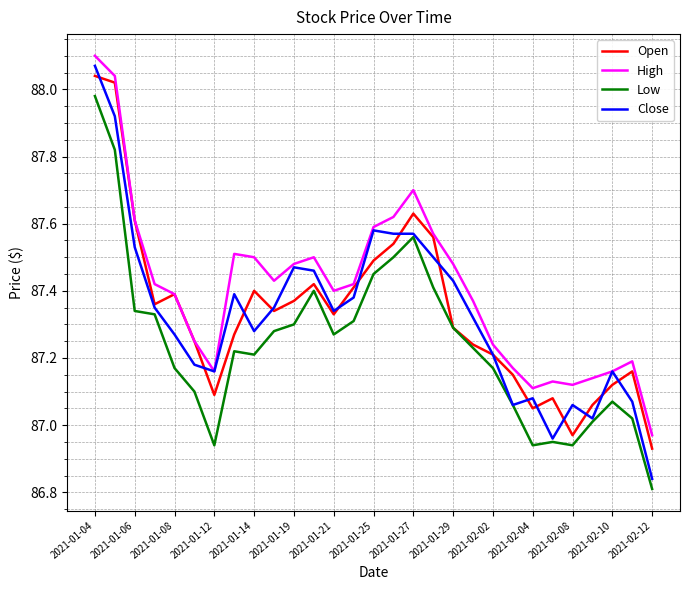

What is the sum of all Low values?

2530.1